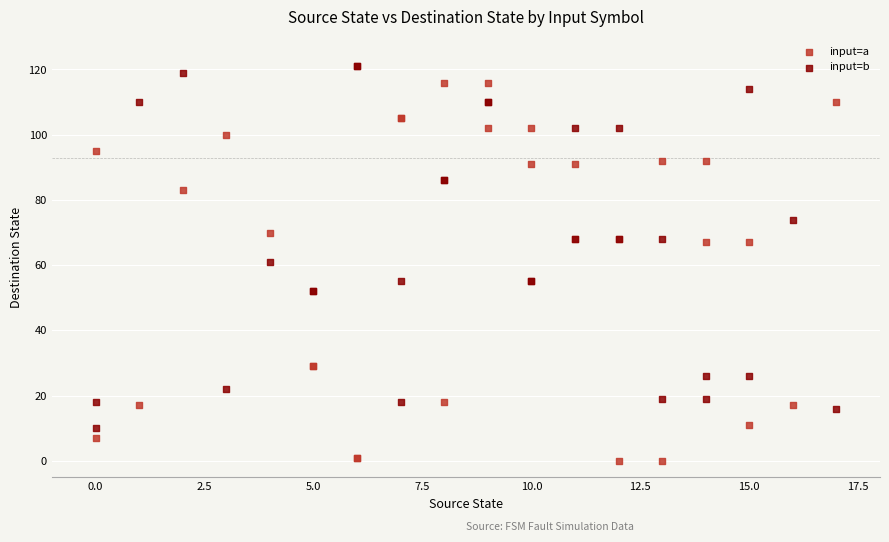

Which series reaches the maximum Y coordinate?

input=b